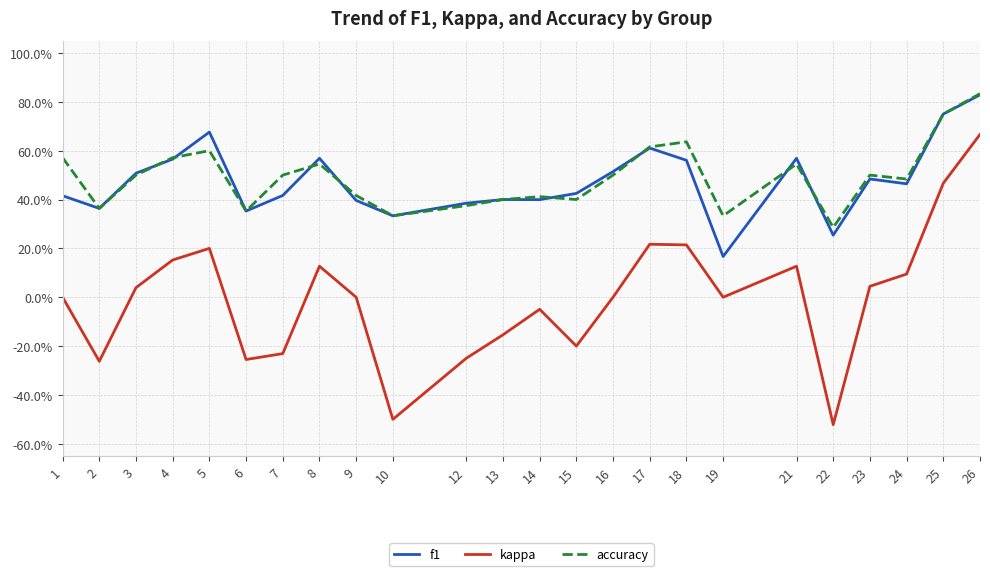

Reading left to right, extract all data points from this chart.

f1: 0.4	0.4	0.5	0.6	0.7	0.4	0.4	0.6	0.4	0.3	0.4	0.4	0.4	0.4	0.5	0.6	0.6	0.2	0.6	0.3	0.5	0.5	0.8	0.8
kappa: 0.0	-0.3	0.0	0.2	0.2	-0.3	-0.2	0.1	0.0	-0.5	-0.2	-0.2	-0.0	-0.2	0.0	0.2	0.2	0.0	0.1	-0.5	0.0	0.1	0.5	0.7
accuracy: 0.6	0.4	0.5	0.6	0.6	0.4	0.5	0.5	0.4	0.3	0.4	0.4	0.4	0.4	0.5	0.6	0.6	0.3	0.5	0.3	0.5	0.5	0.8	0.8